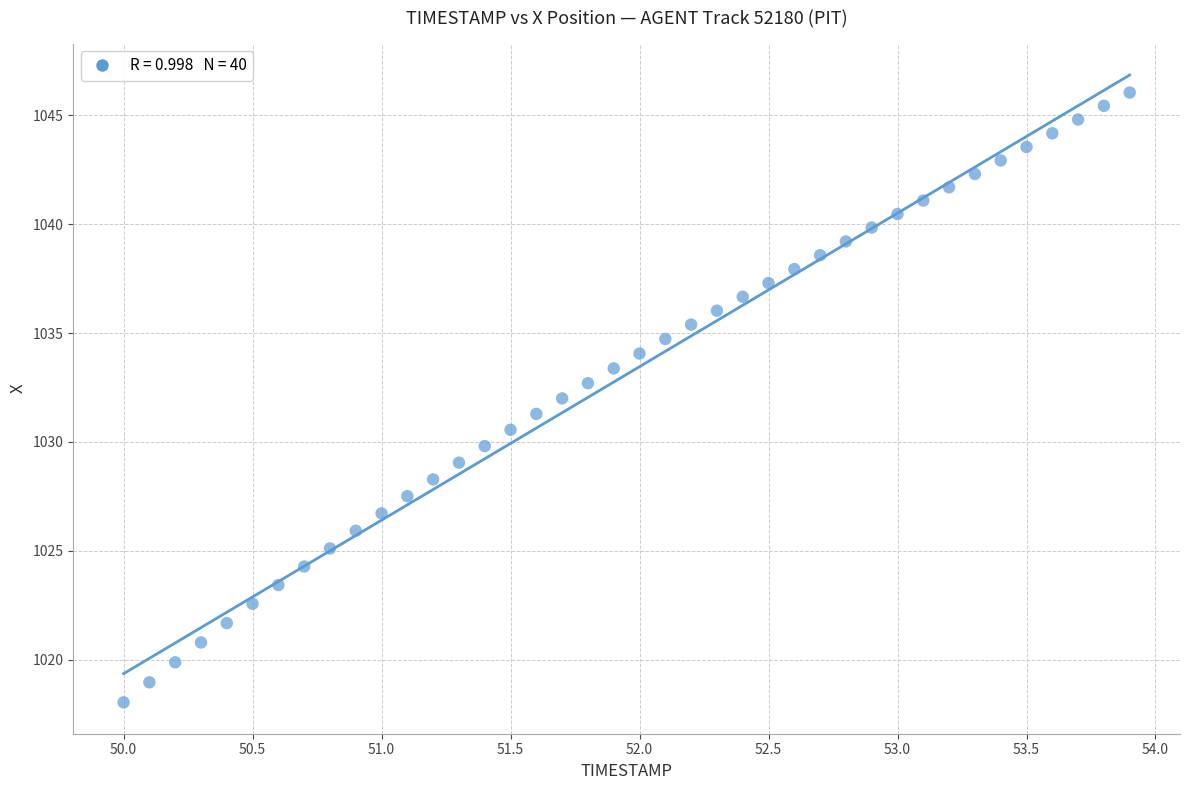

What is the range of X values (max minus min)?

3.9